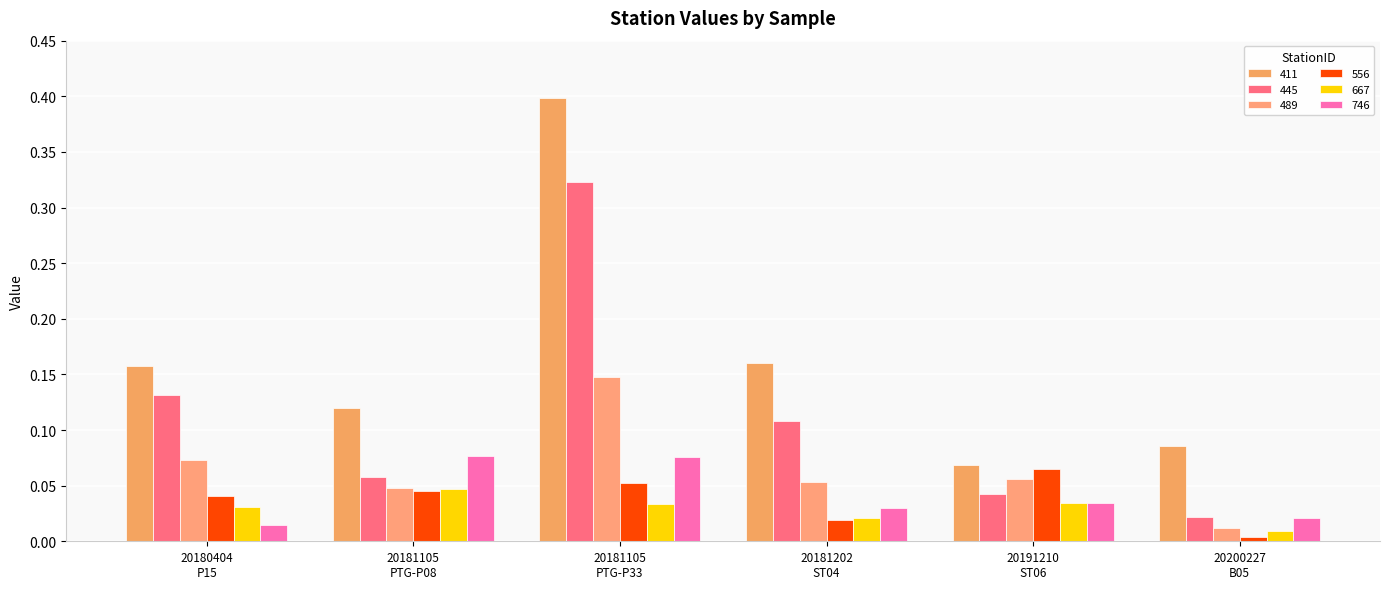

Which series has the largest range (max minus min)?

411